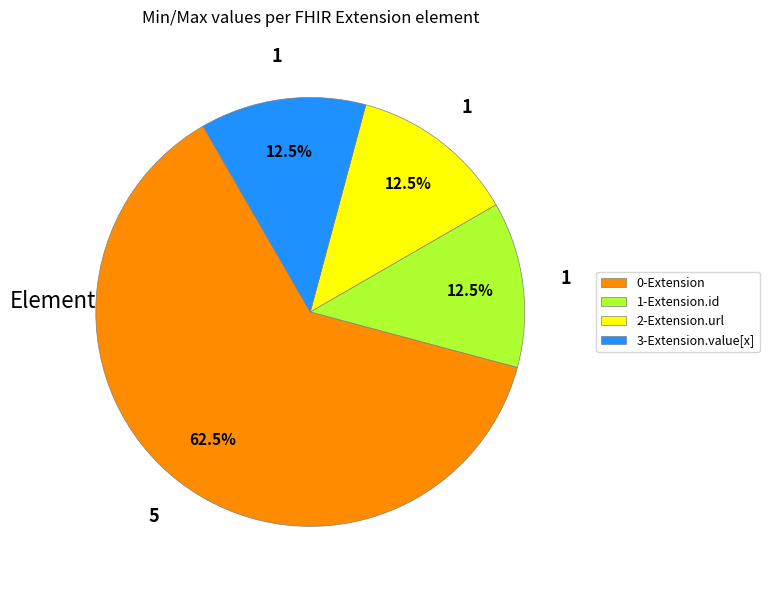

What is the ratio of the value at 0-Extension to the value at 3-Extension.value[x]?

5.0